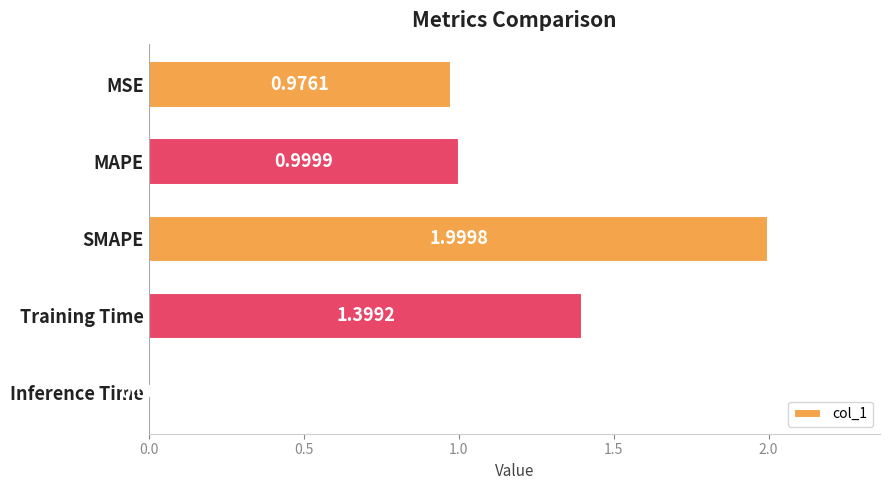

What is the difference between the second highest and second lowest values?

0.4